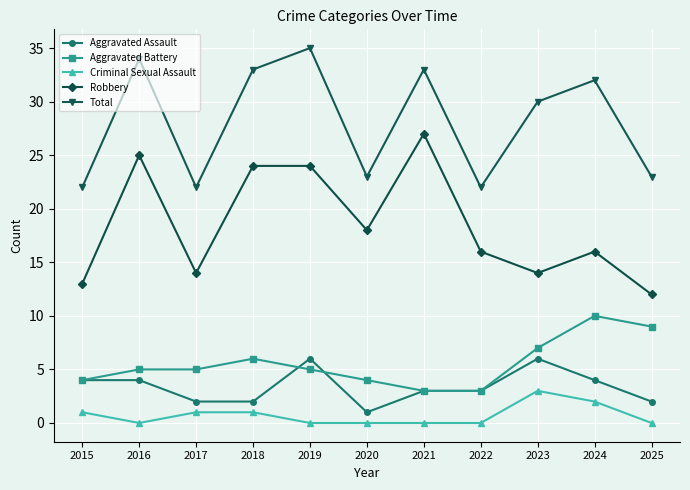

What is the lowest value of the Total series?

22